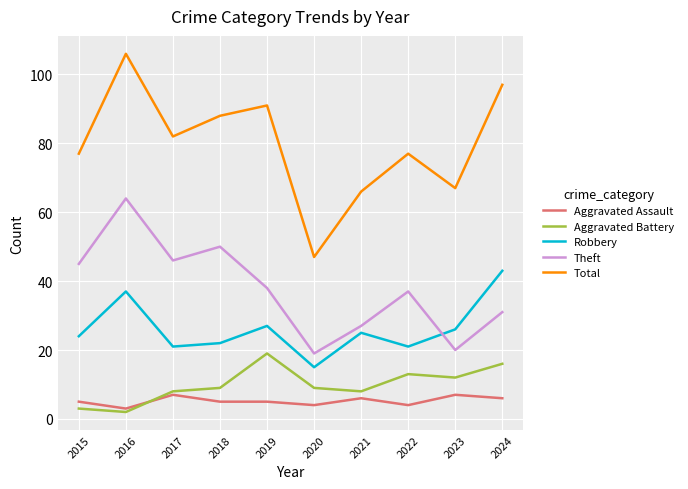

At how many categories does at least one series exceed 46?

10